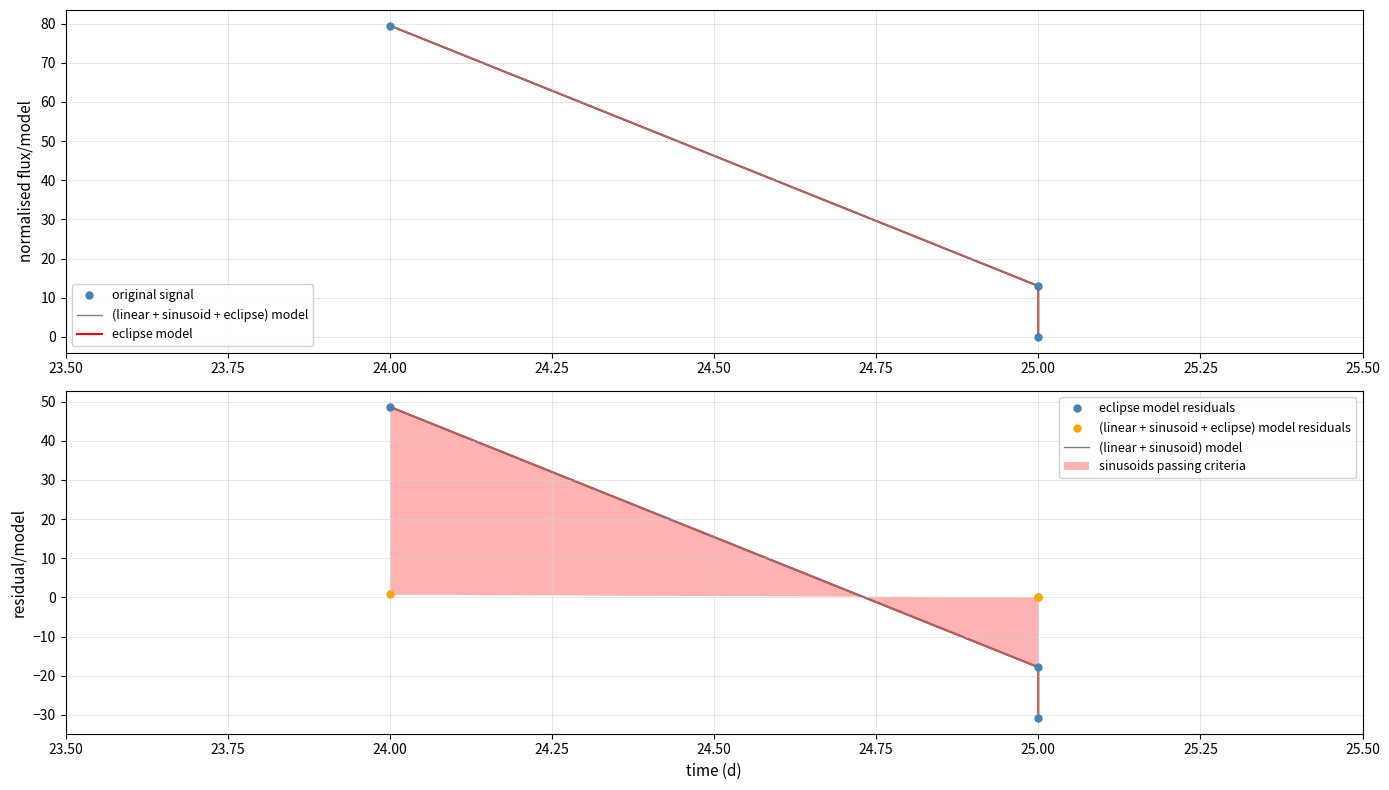

How many positive values does the eclipse model residuals series have?

1